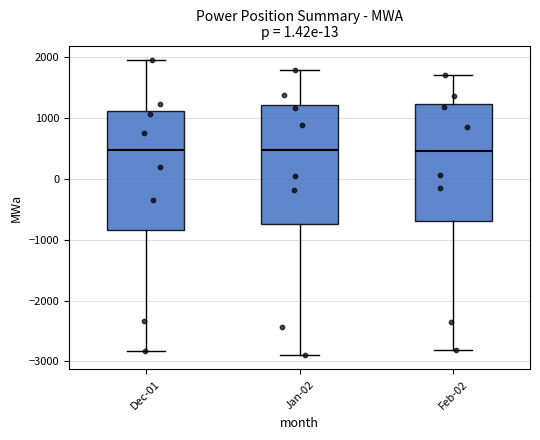

Reading left to right, transcribe this box plot: for each box, give where its median line is, the range the box spans, and where its two whiskers end, as read against the y-axis. The values are not printed on the chart, so give them approximately, as read against the axis.

Dec-01: median 500, box -800 to 1100, whiskers -2800 to 1900
Jan-02: median 500, box -700 to 1200, whiskers -2900 to 1800
Feb-02: median 500, box -700 to 1200, whiskers -2800 to 1700